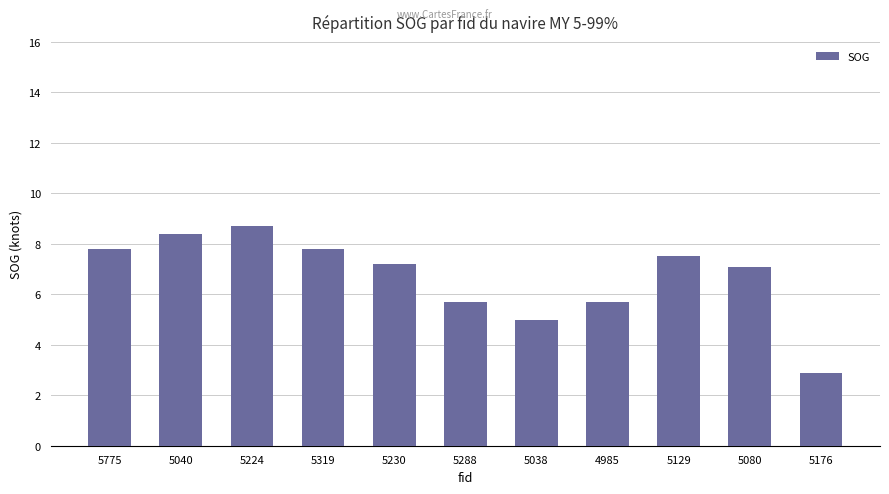

What is the label of the 1st bar from the left?

5775